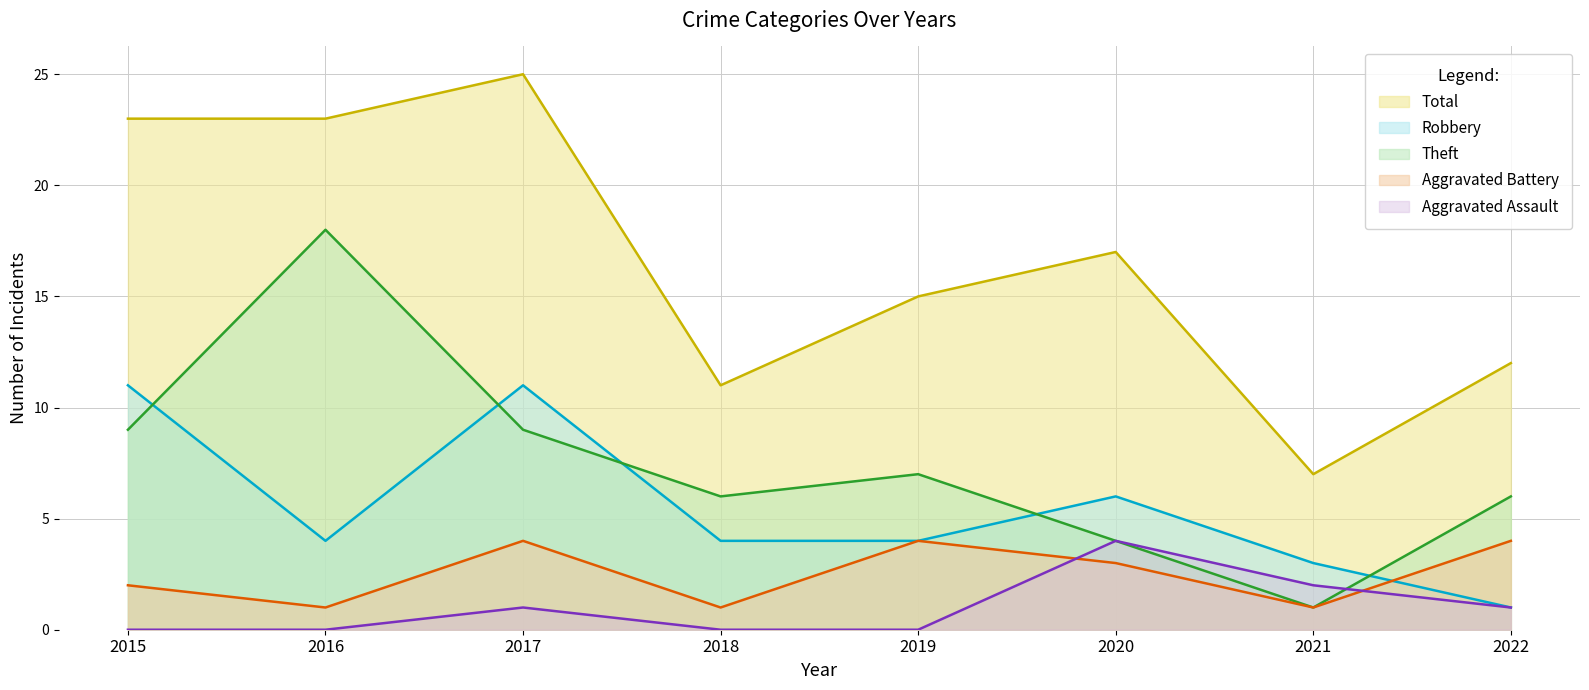

Is the value of Theft at 2015 greater than the value of Total at 2019?

No